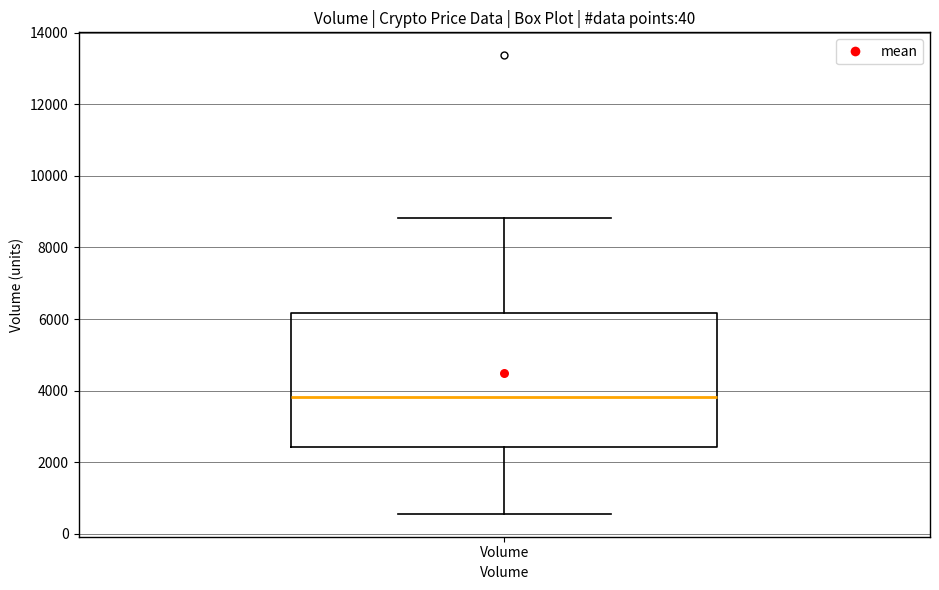

Where does the median line of the box for Volume sit on the y-axis? The values are not printed on the chart, so give them approximately, as read against the axis.

3800